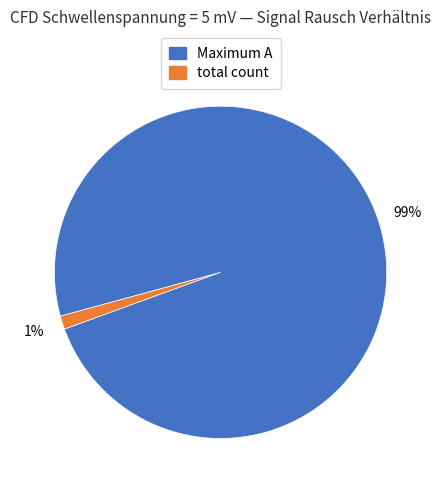

Which slice represents more than half of the pie?

total count